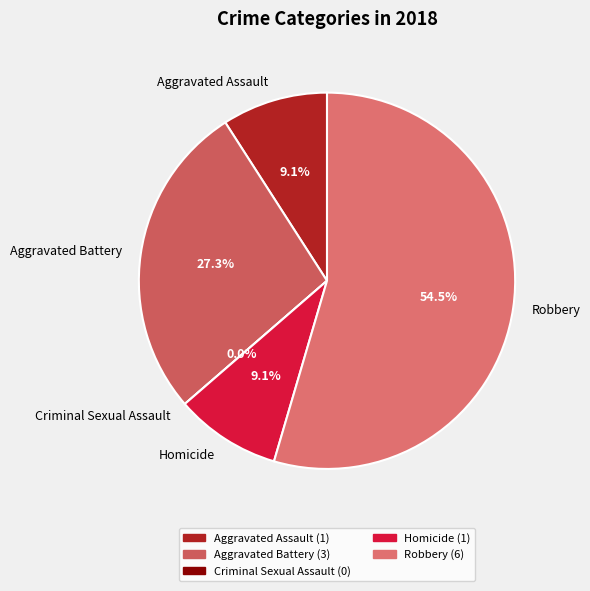

True or false: Criminal Sexual Assault accounts for 13% of the total.

False